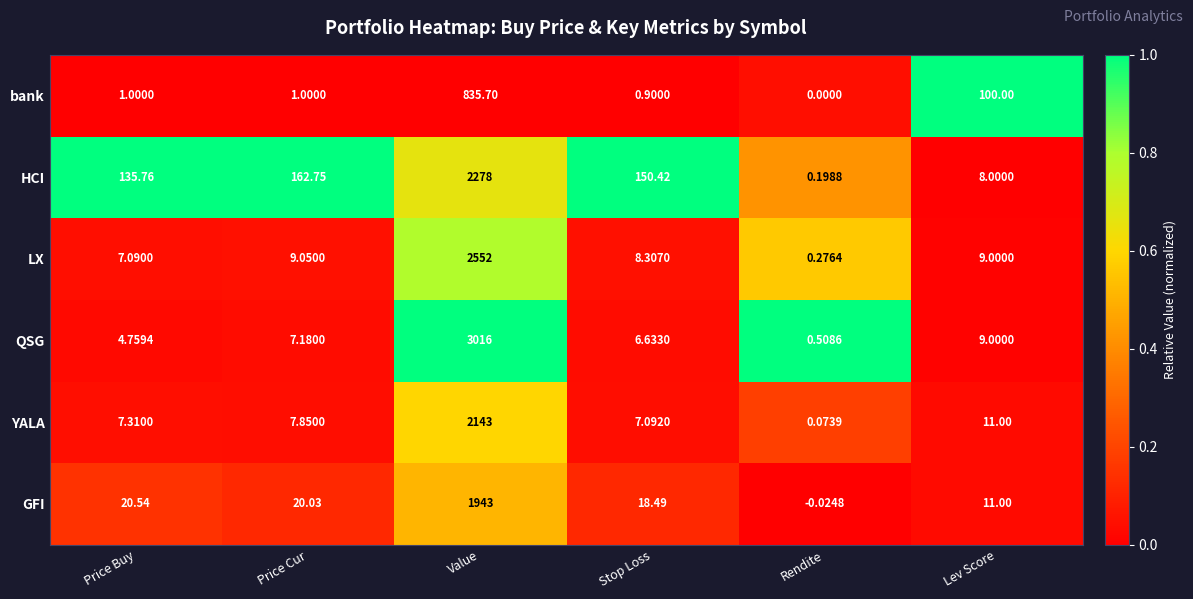

How many values in the HCI series exceed 150?

3